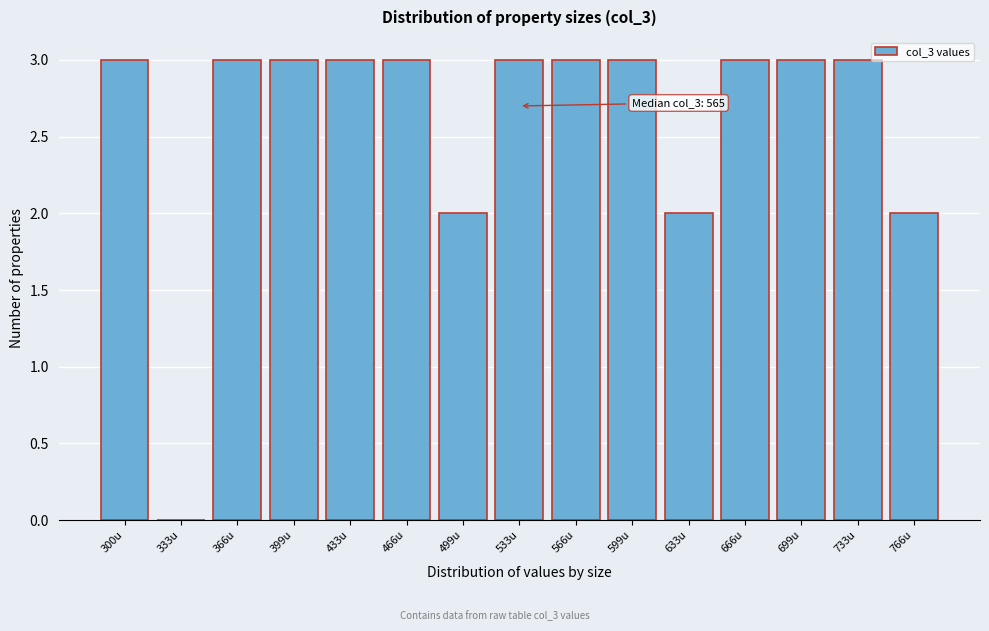

Reading right to left, what are all the values shown in this chart?

766u=2	733u=3	699u=3	666u=3	633u=2	599u=3	566u=3	533u=3	499u=2	466u=3	433u=3	399u=3	366u=3	333u=0	300u=3